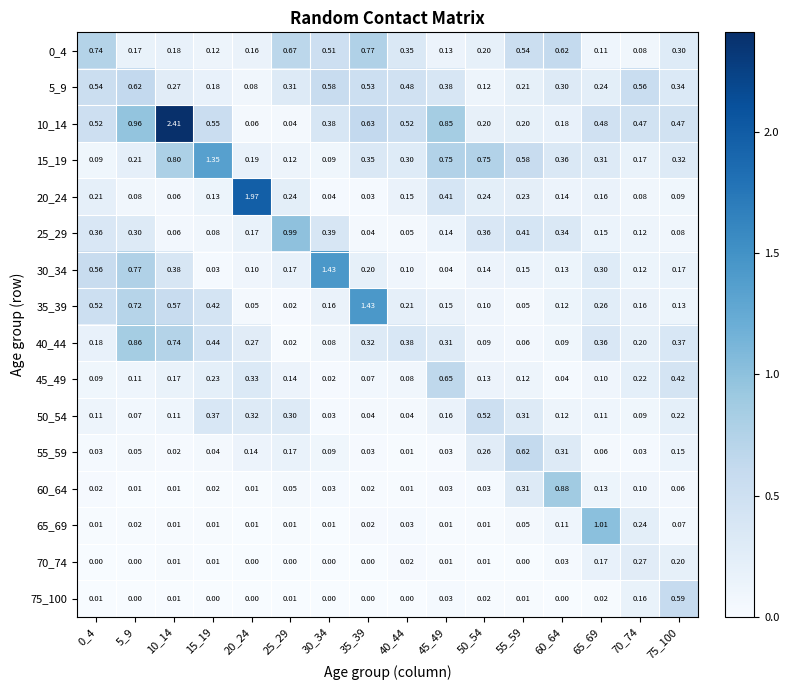

Is the value of 70_74 at 55_59 greater than the value of 50_54 at 10_14?

No